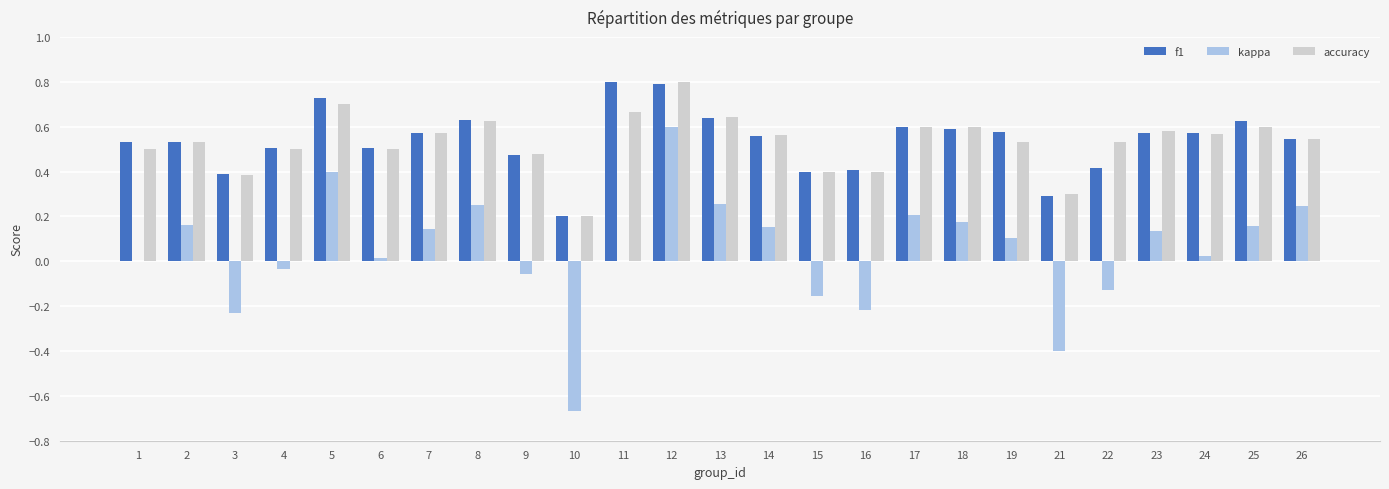

What are all the series names shown in the legend?

f1, kappa, accuracy